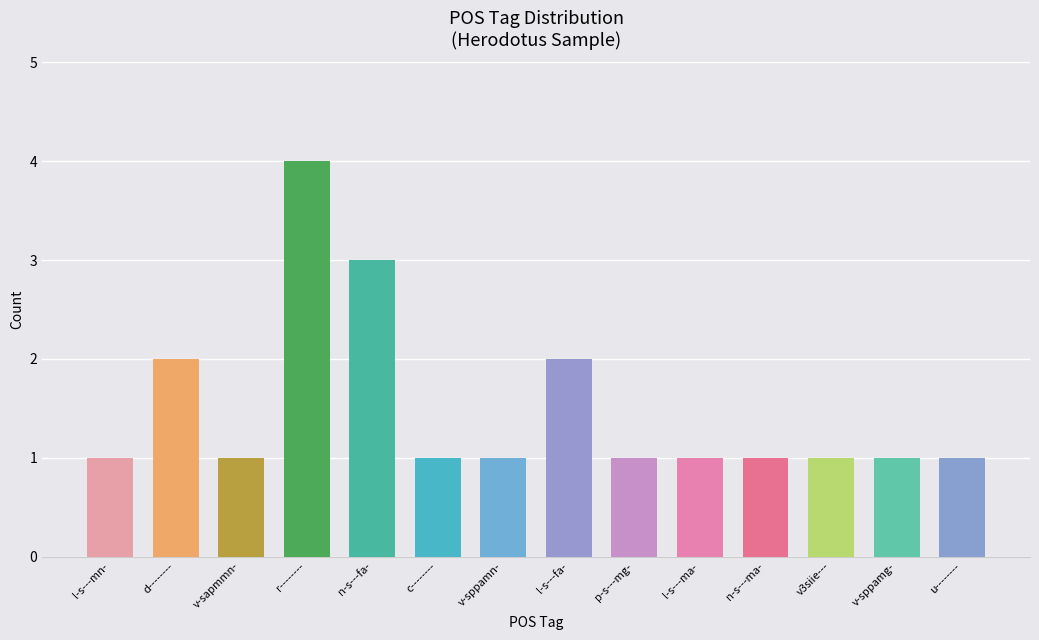

True or false: the data shows 1 at v-sapmmn-.

True